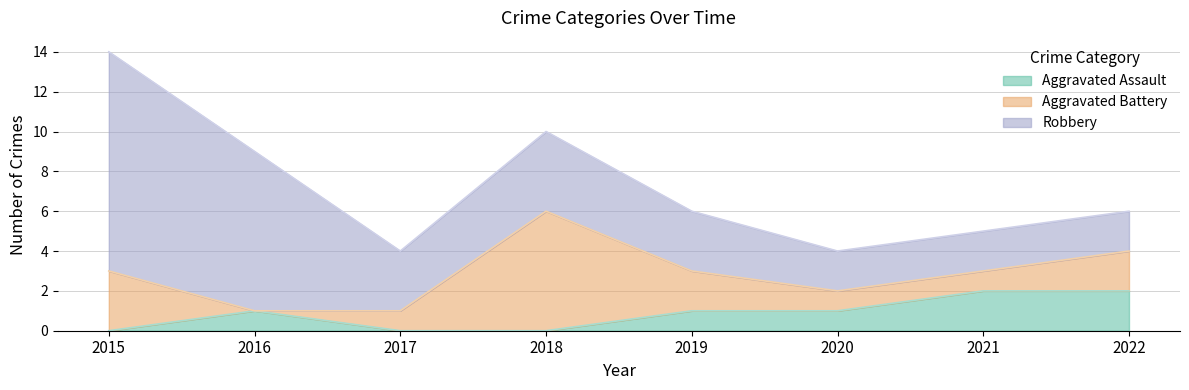

Which series ends up on top after the final intersection of Aggravated Battery and Aggravated Assault?

Aggravated Battery